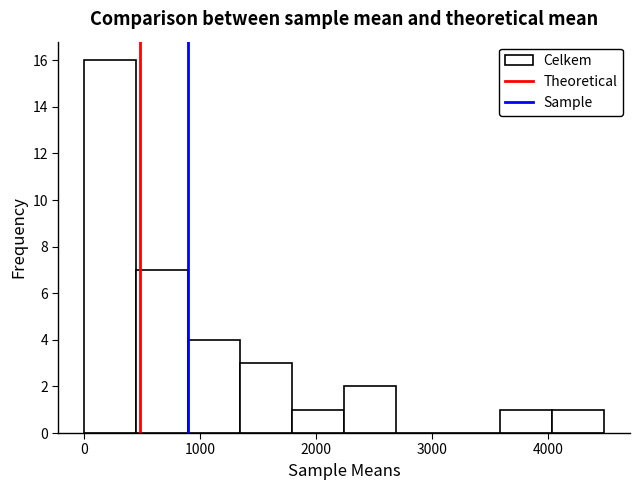

Reading left to right, transcribe this chart: for each bar, give the range it covers on the x-axis and its height. Neither the bar edges nor the heights are printed on the chart, so give them approximately, as read against the axes.

0 to 400: 16
400 to 900: 7
900 to 1300: 4
1300 to 1800: 3
1800 to 2200: 1
2200 to 2700: 2
2700 to 3100: 0
3100 to 3600: 0
3600 to 4000: 1
4000 to 4500: 1